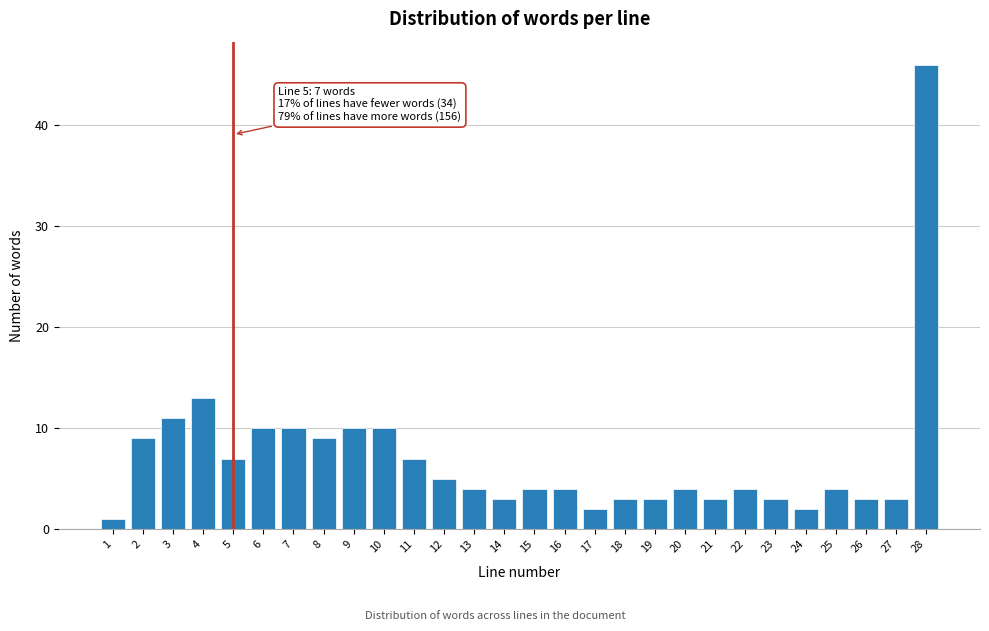

Reading left to right, list all the values displayed in this chart.

1	9	11	13	7	10	10	9	10	10	7	5	4	3	4	4	2	3	3	4	3	4	3	2	4	3	3	46